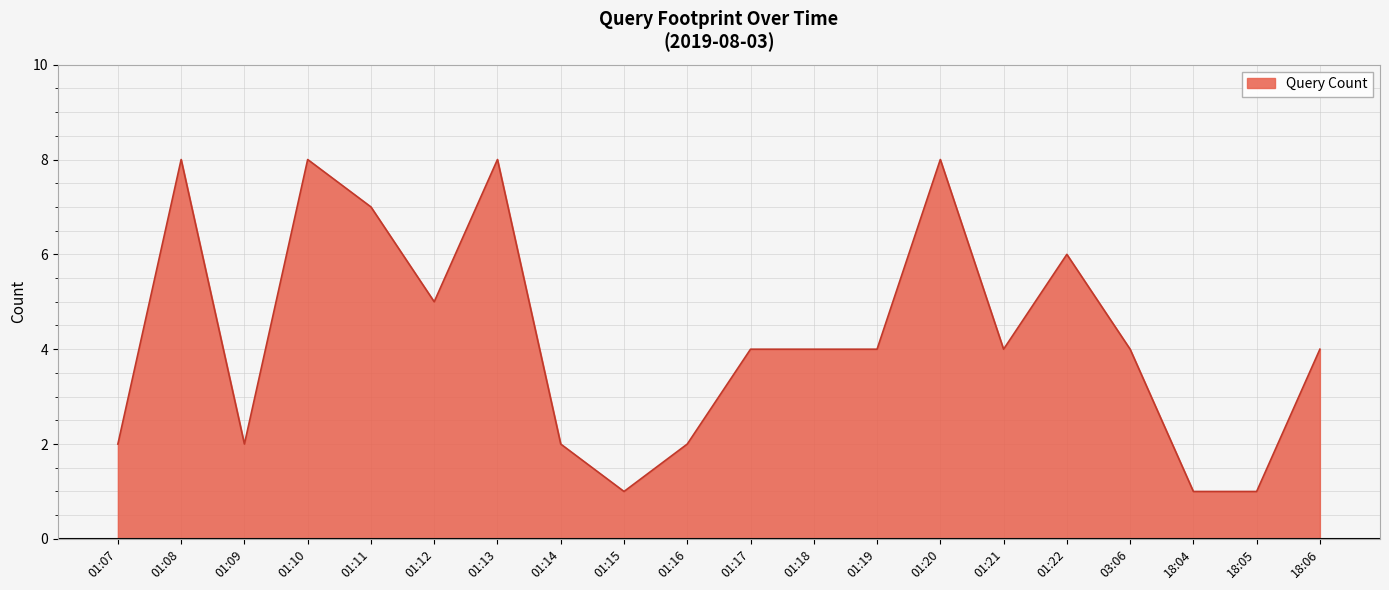

Where does the data first go above 4?

01:08